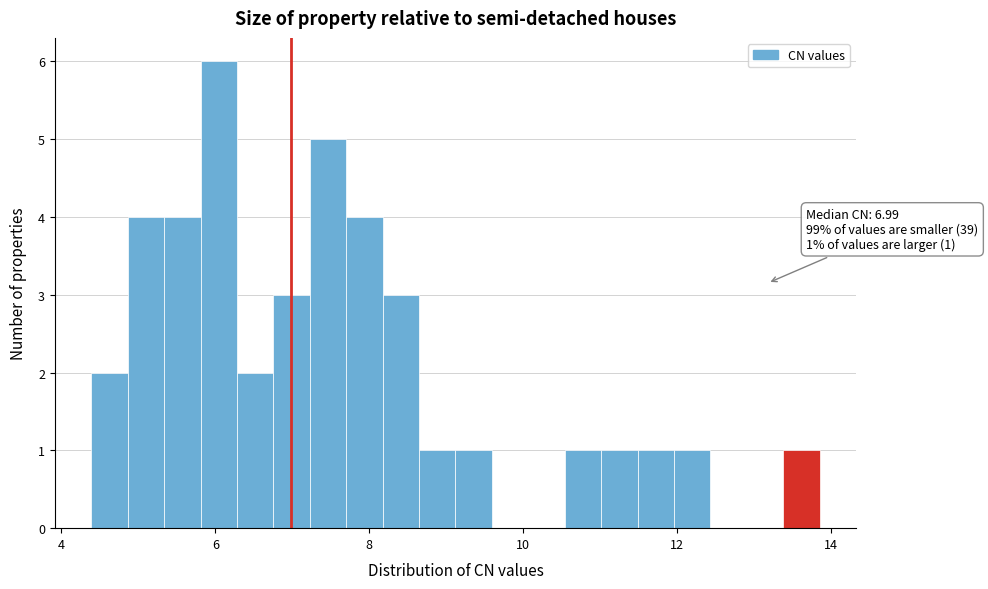

Around what value on the x-axis is the tallest bar? Give the approximate position of its centre, as read against the axis.

6.0